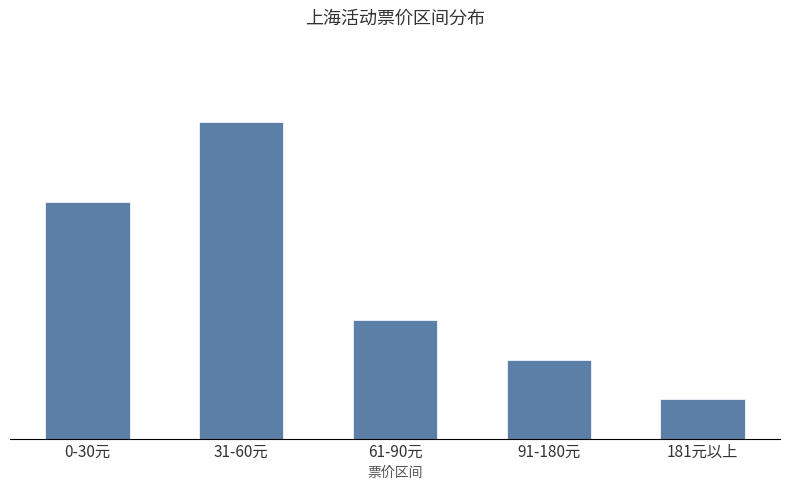

What is the minimum value shown in the chart?

1